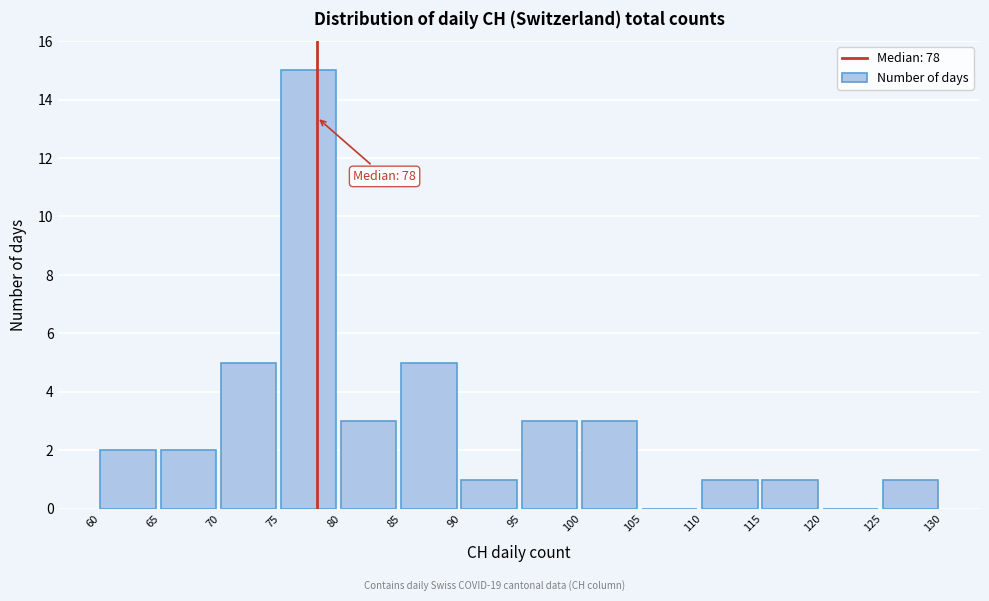

Over which range of the x-axis is the bar tallest?

75 to 80